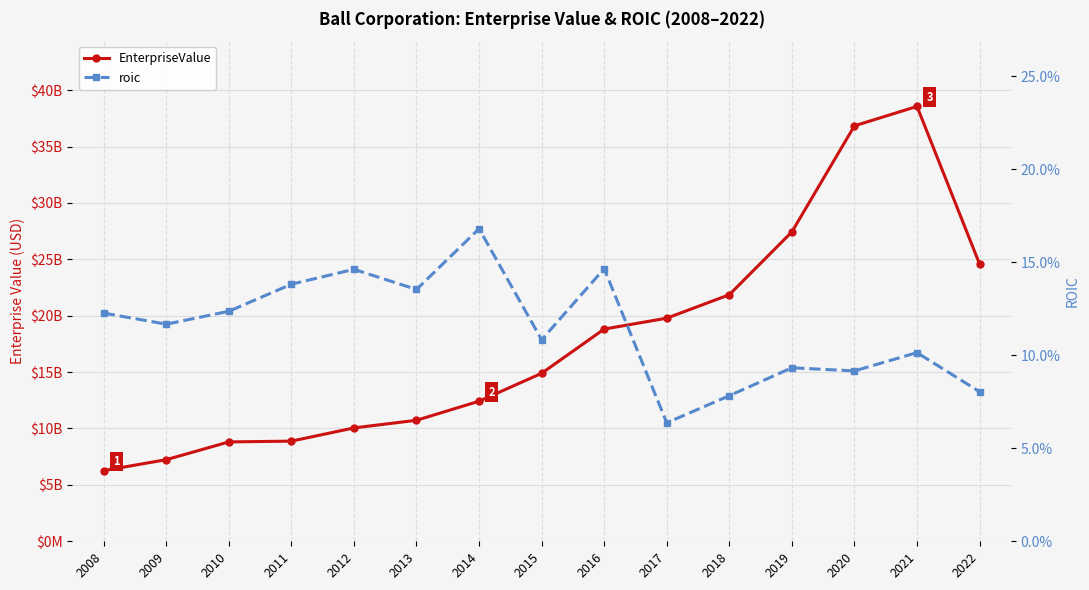

How many lines are shown in the chart?

2